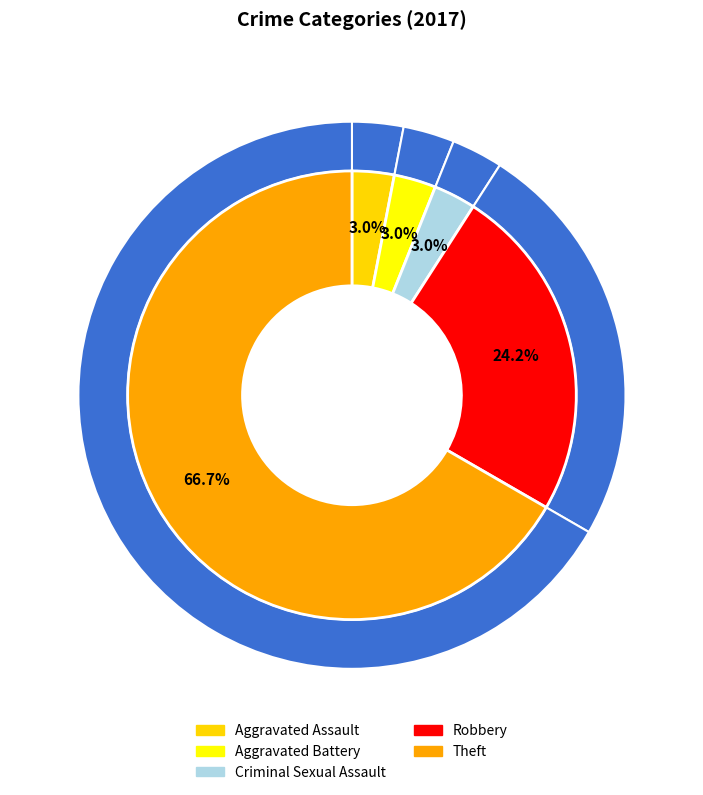

What is the largest slice in the pie chart?

Theft